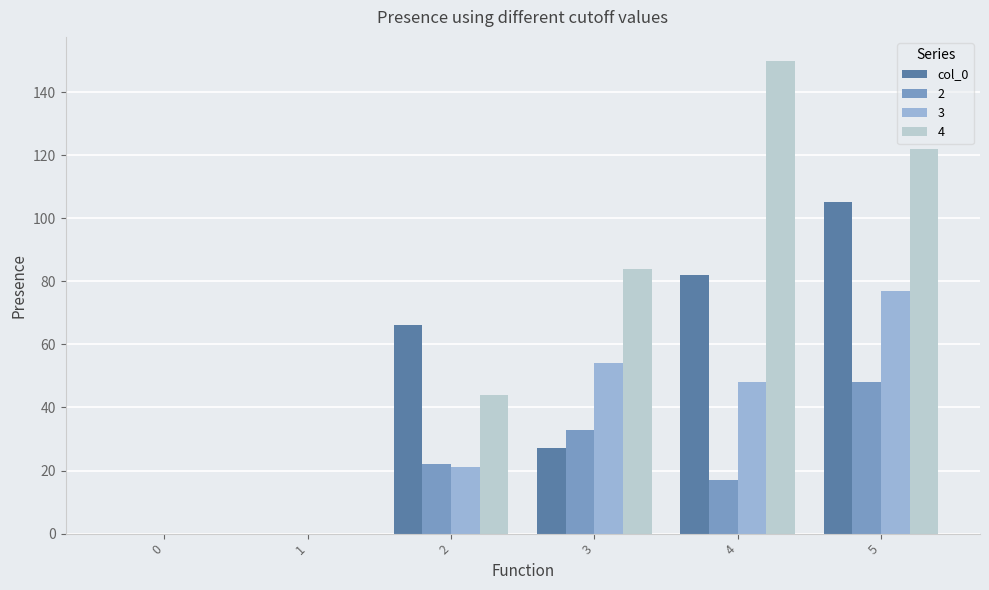

What is the maximum value shown in the chart?

150